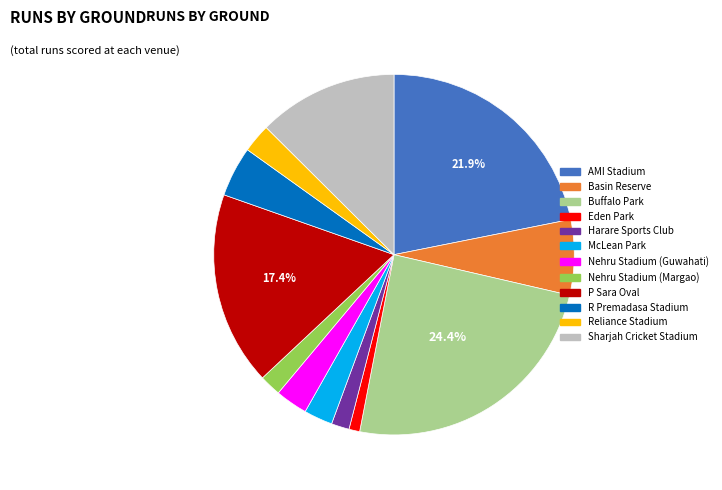

Which has a higher value, Reliance Stadium or R Premadasa Stadium?

R Premadasa Stadium